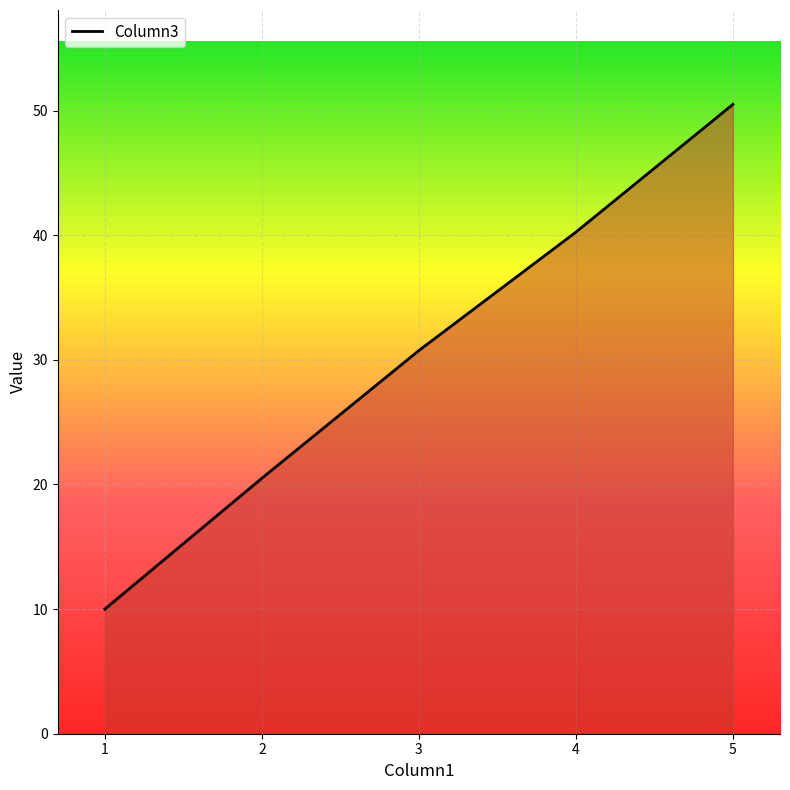

Which has a higher value, 3 or 4?

4